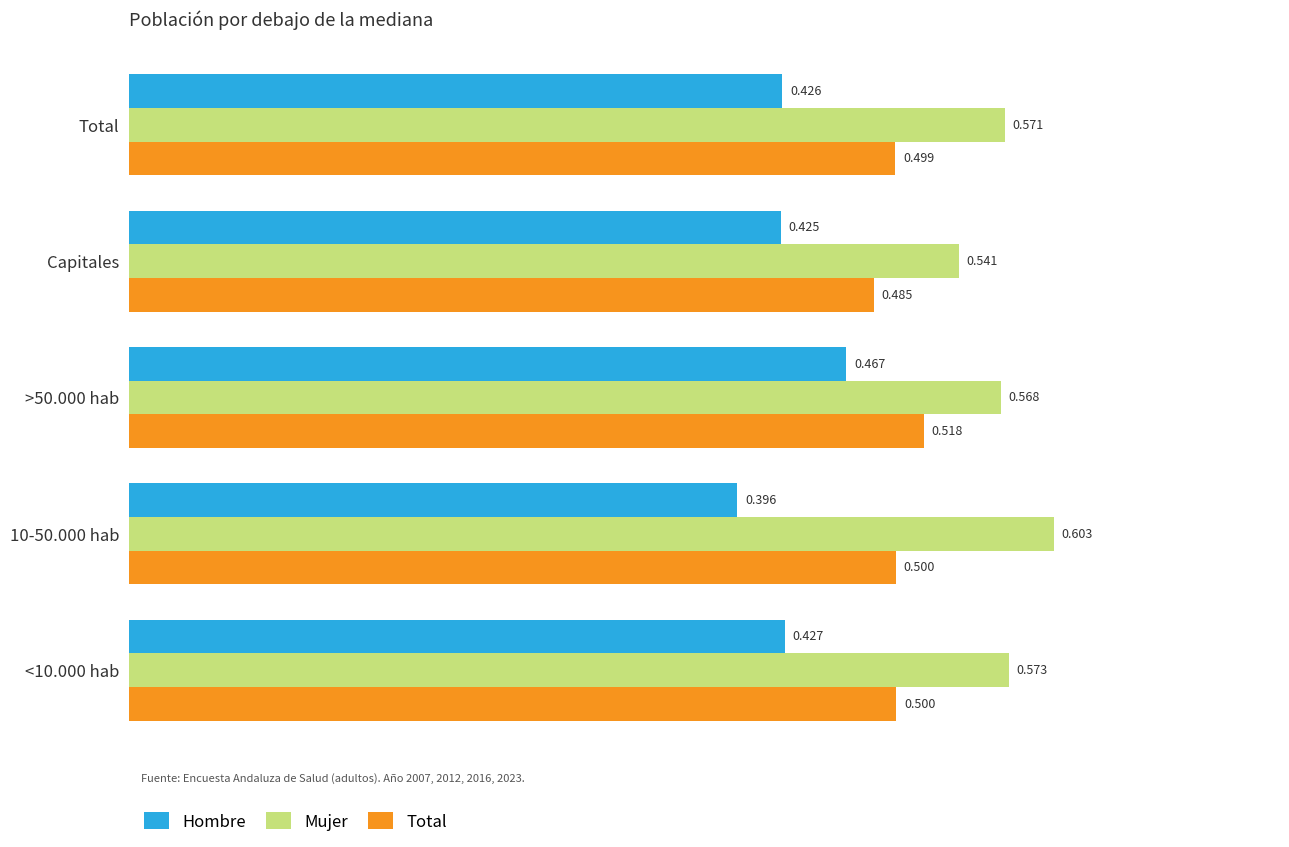

Which category has the lowest value in the Total series?

Capitales